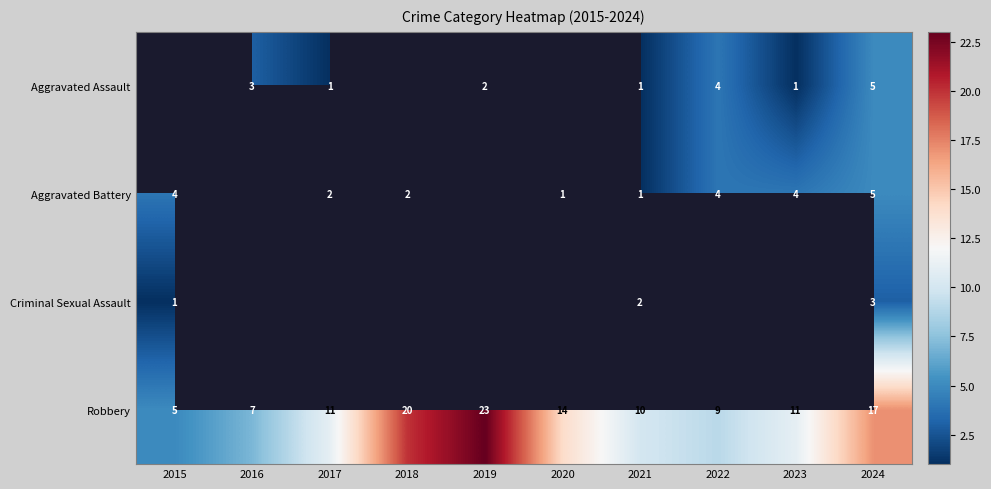

Is the value of Criminal Sexual Assault at 2015 greater than the value of Robbery at 2021?

No